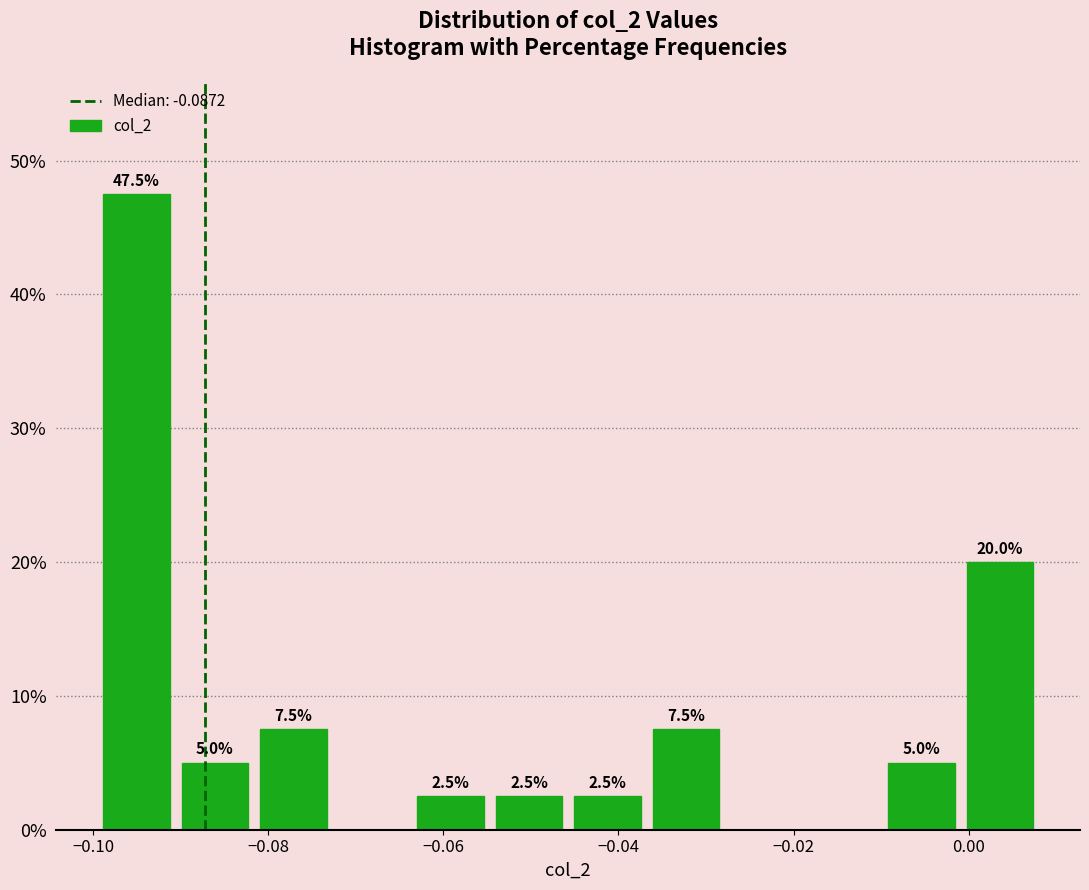

Over which range of the x-axis is the bar tallest?

-0.100 to -0.090